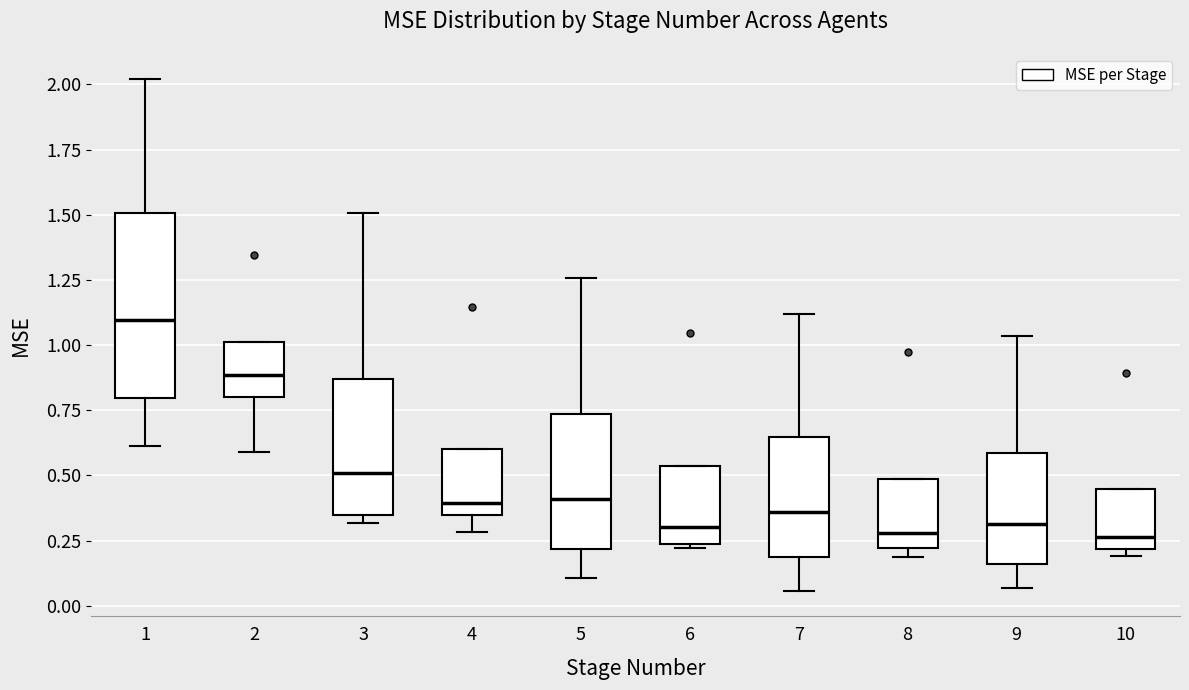

Where is the lower edge of the box at x = 2 on the y-axis? The values are not printed on the chart, so give them approximately, as read against the axis.

0.80